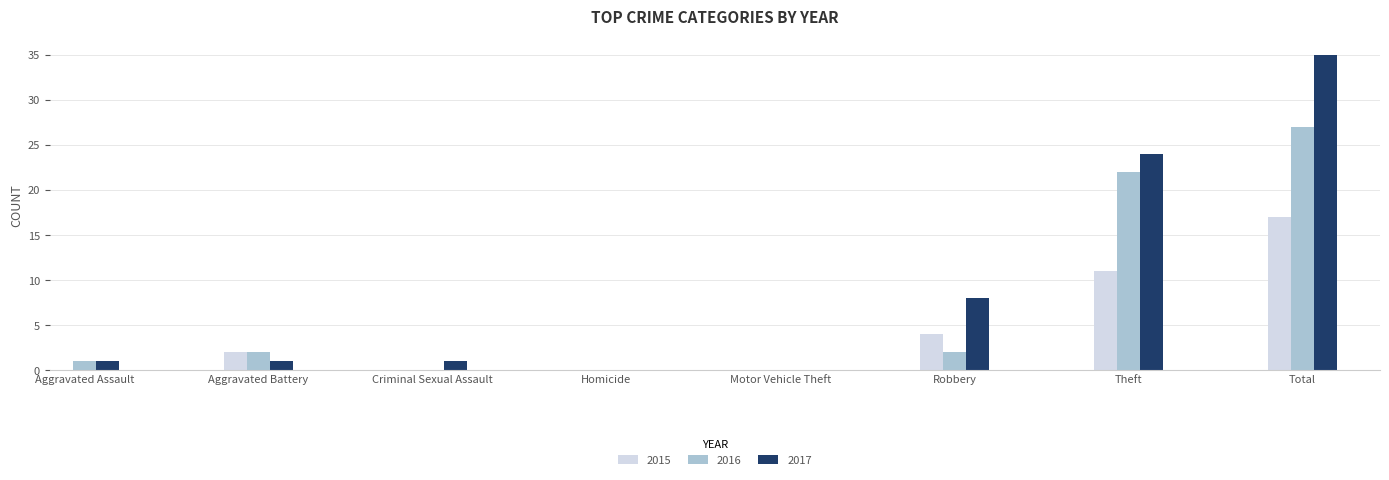

Which category has the highest value in the 2015 series?

Total